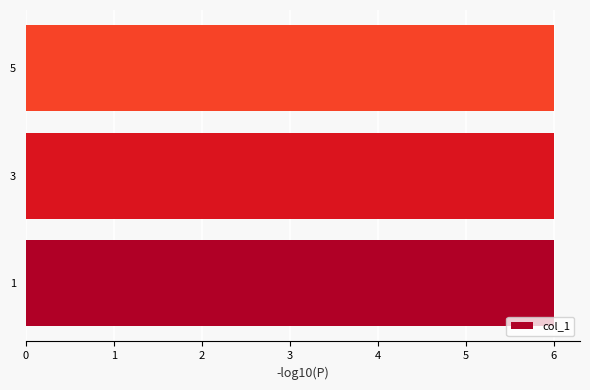

At which category does the chart reach its peak across all series?

1